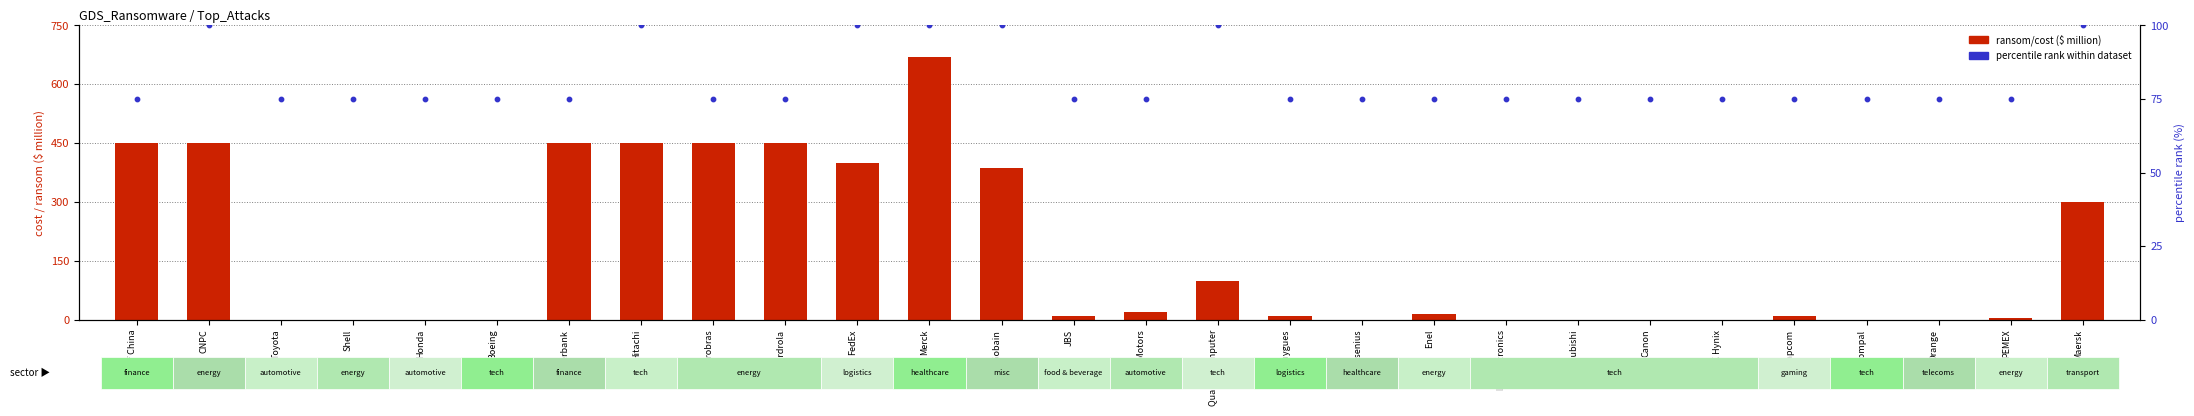

What is the total value across all series at Toyota?

75.0